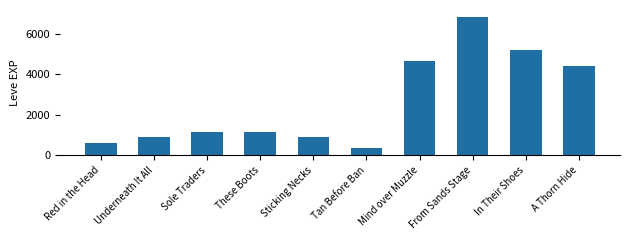

How many bars are there in total?

10